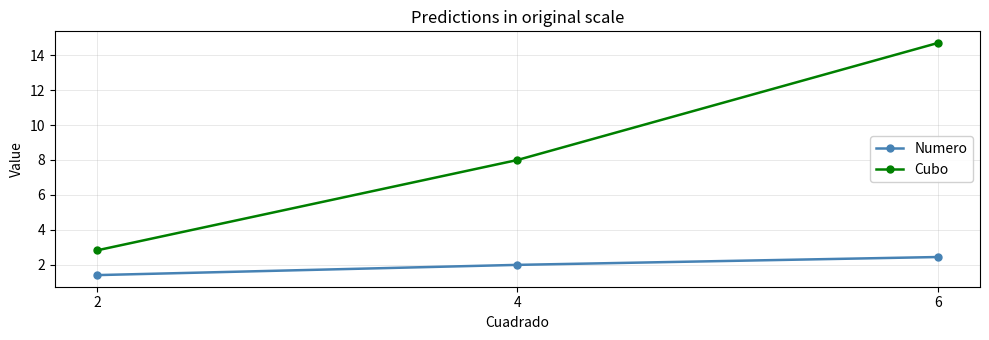

How many lines are shown in the chart?

2